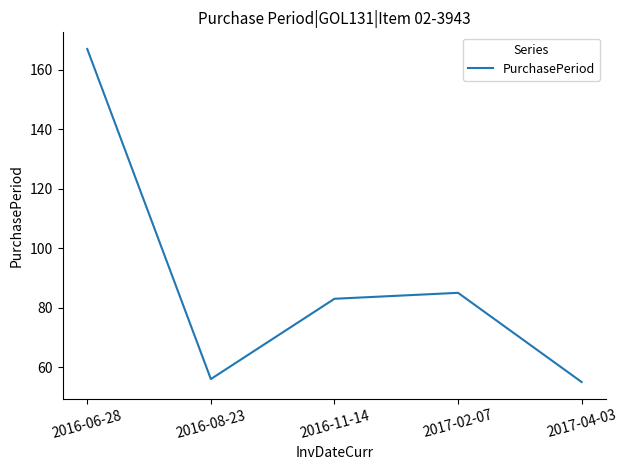

Where is the data nearest to the value 111?

2017-02-07